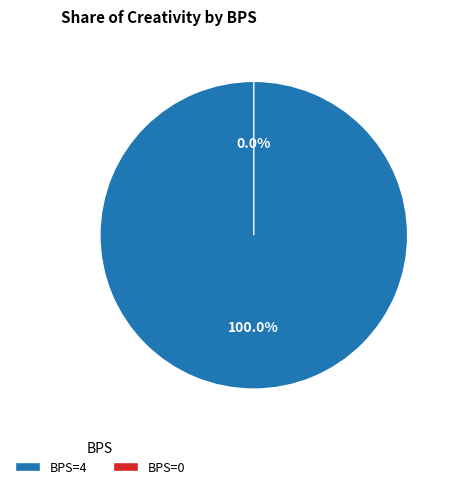

The 4 slice represents 100% of the pie. True or false?

True